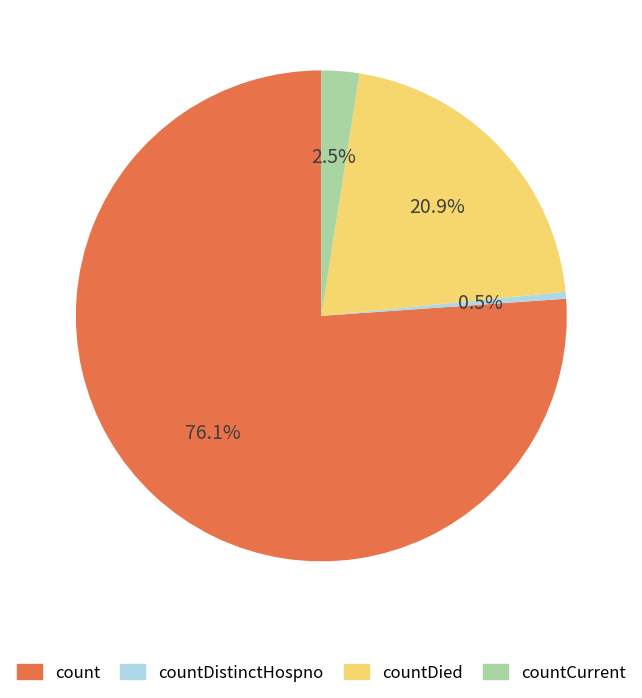

Is there any slice that represents more than half of the pie?

Yes